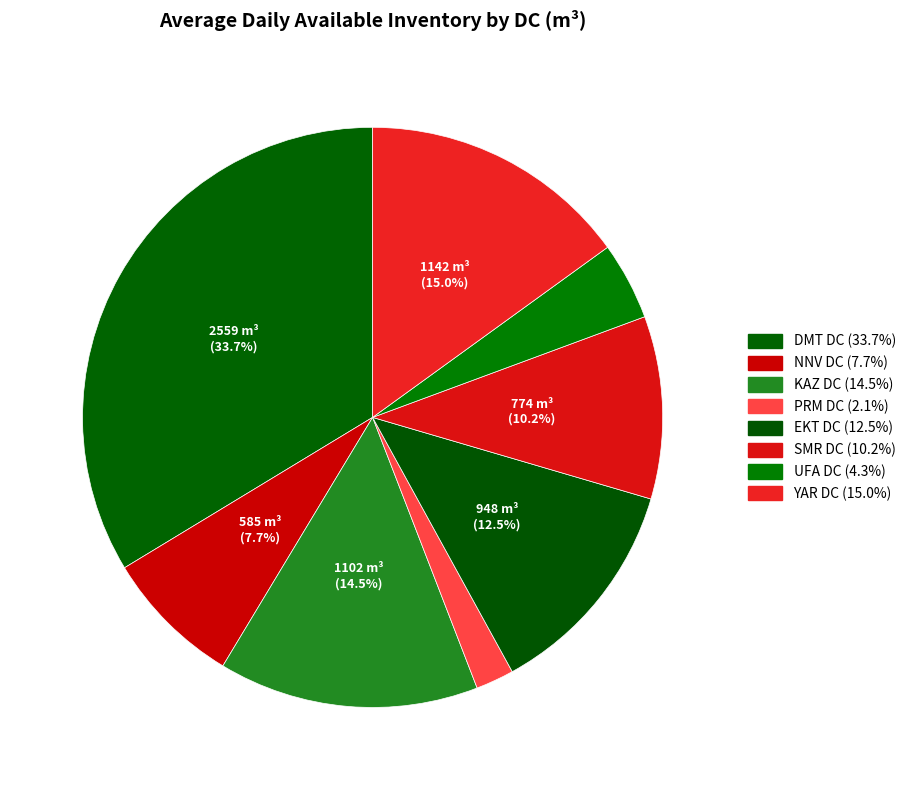

To the nearest percent, what is the difference between the DMT DC and PRM DC slice percentages?

32%